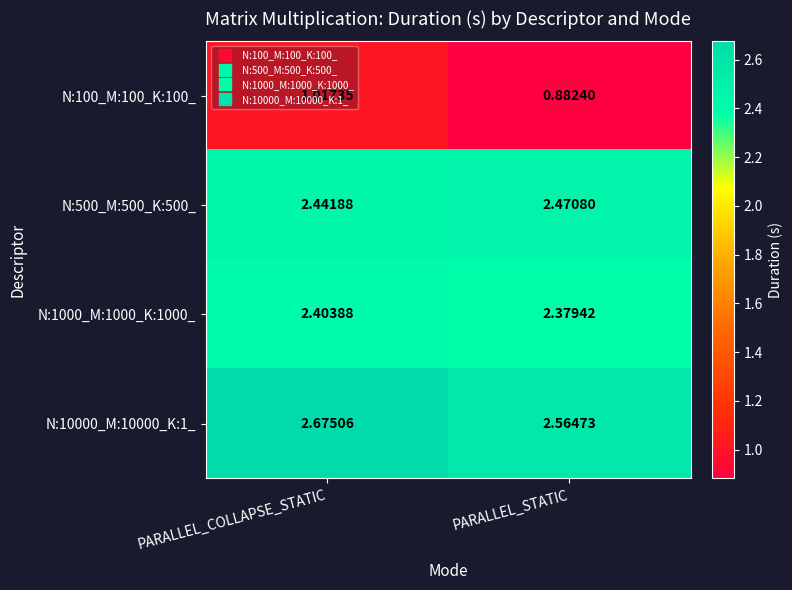

At PARALLEL_STATIC, list the series in order from largest to smallest.

N:10000_M:10000_K:1_, N:500_M:500_K:500_, N:1000_M:1000_K:1000_, N:100_M:100_K:100_